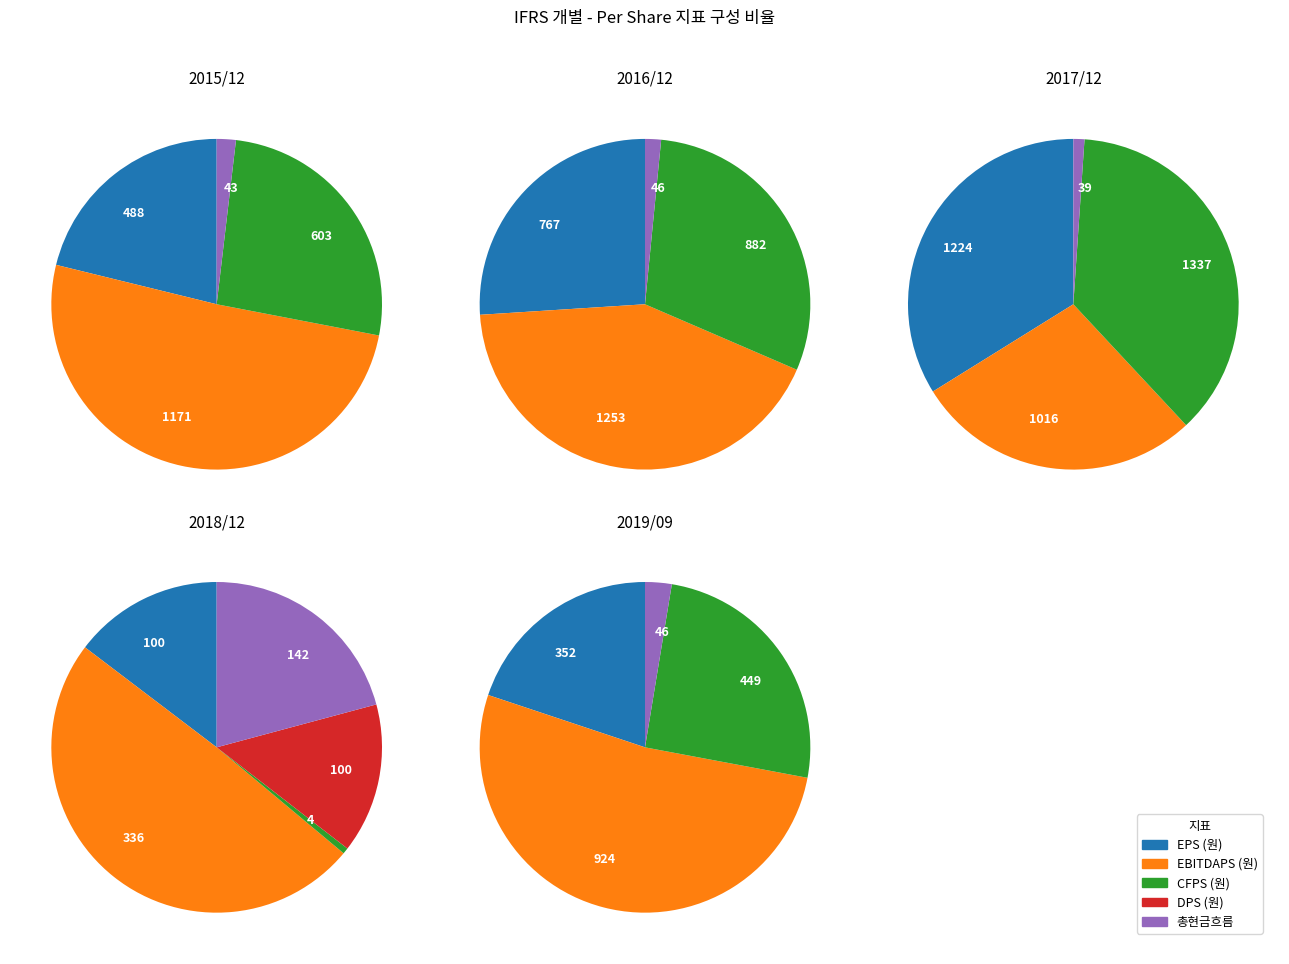

What is the total percentage of 2019/09 and 2018/12?

15.4%